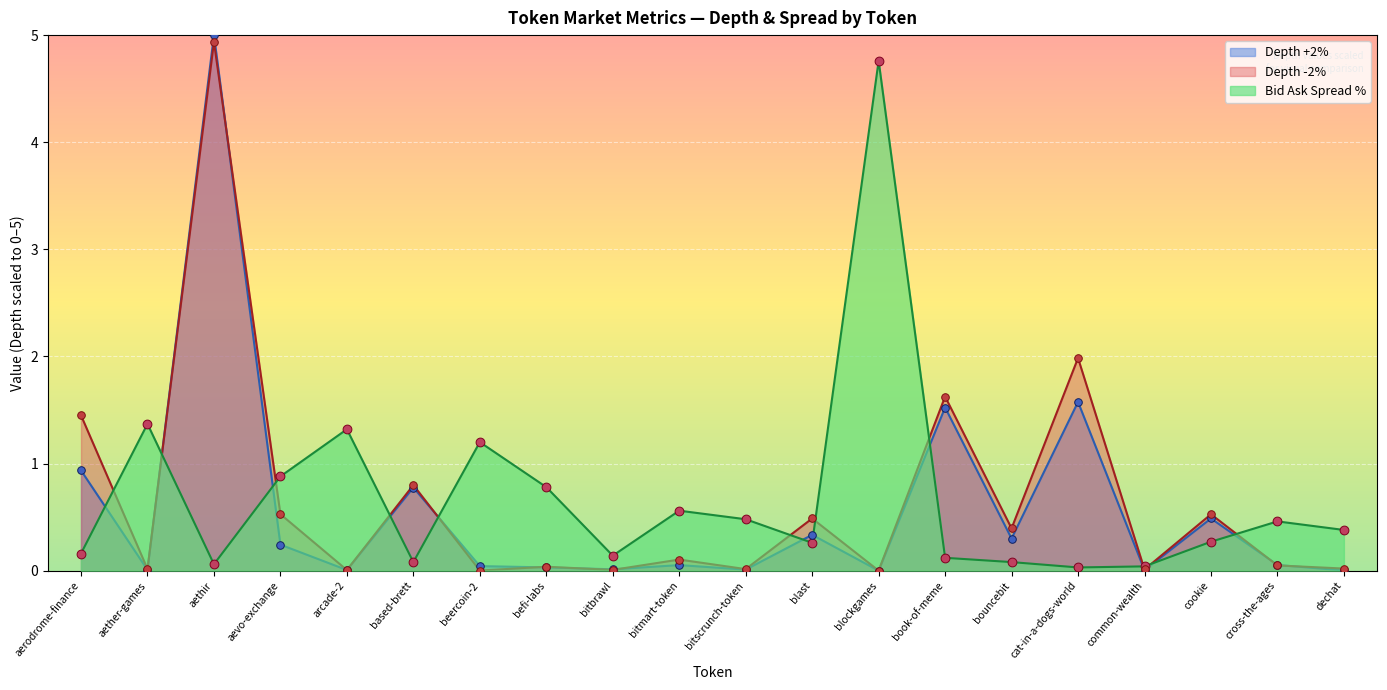

At how many categories does at least one series exceed 0?

20